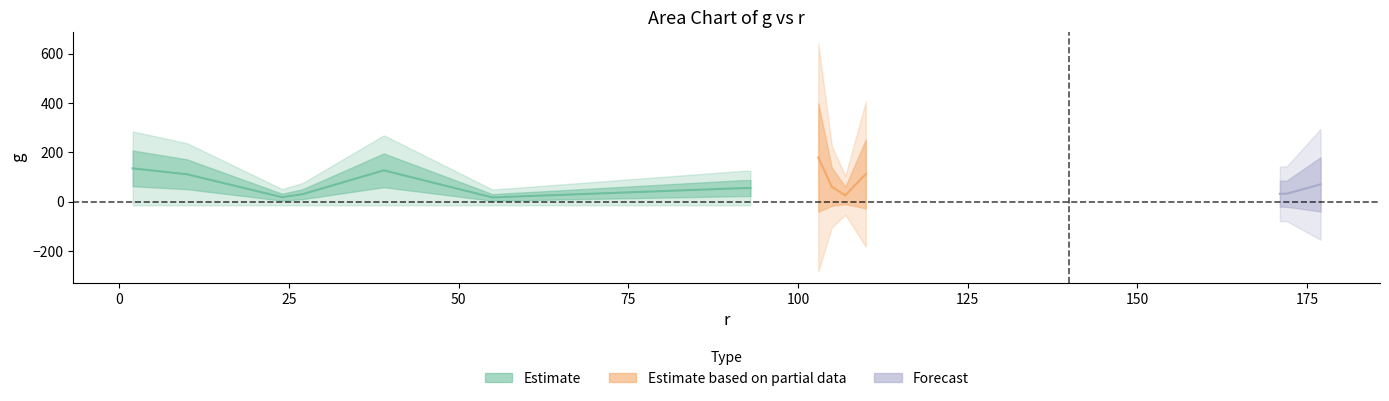

Rank the categories by value from highest to lowest.

103, 2, 39, 110, 10, 177, 105, 92, 93, 171, 172, 27, 107, 107, 24, 55